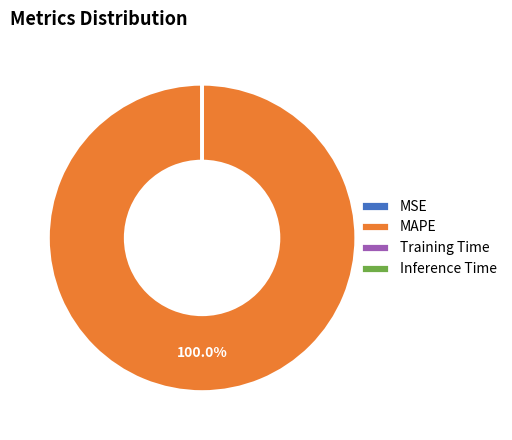

Which category accounts for the majority?

MAPE